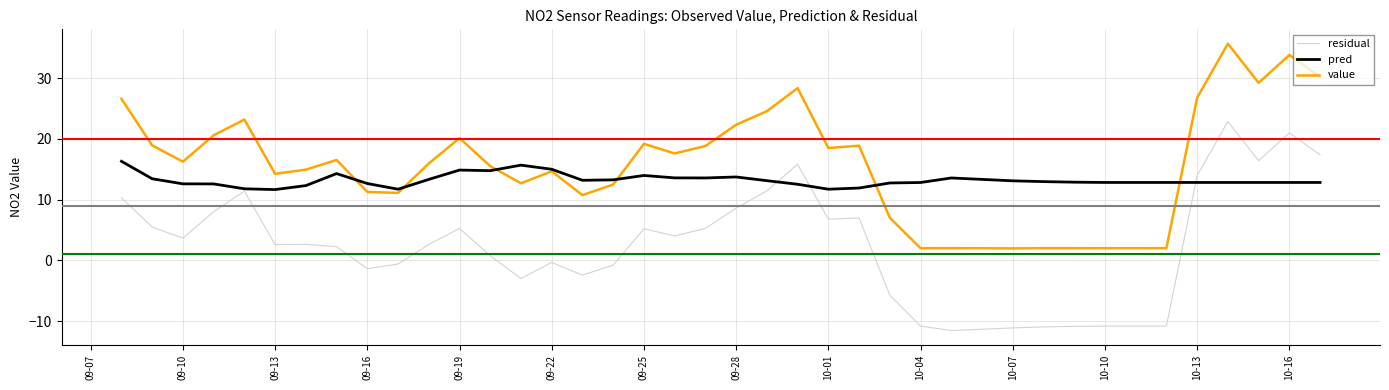

List the series in order of their overall mean, lowest first.

residual, pred, value